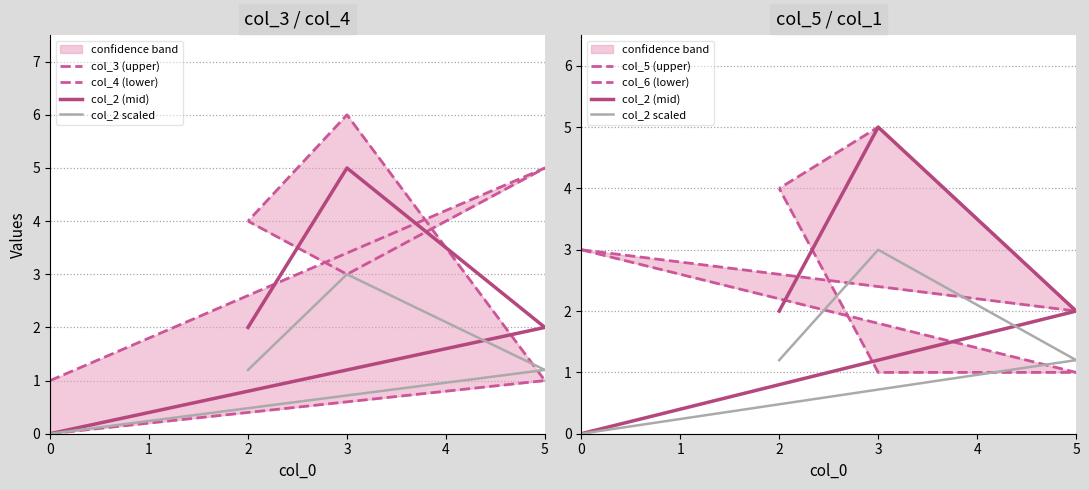

The col_2 (mid) series shows 0.0 at 0. True or false?

True